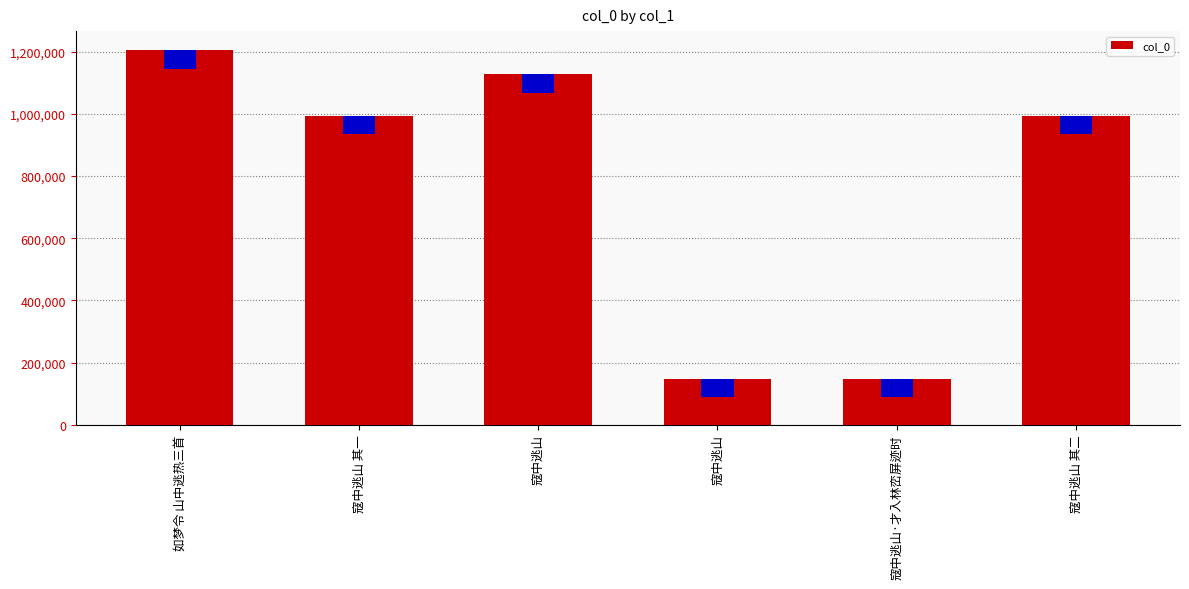

True or false: the data shows 1205303 at 如梦令 山中逃热三首.

True